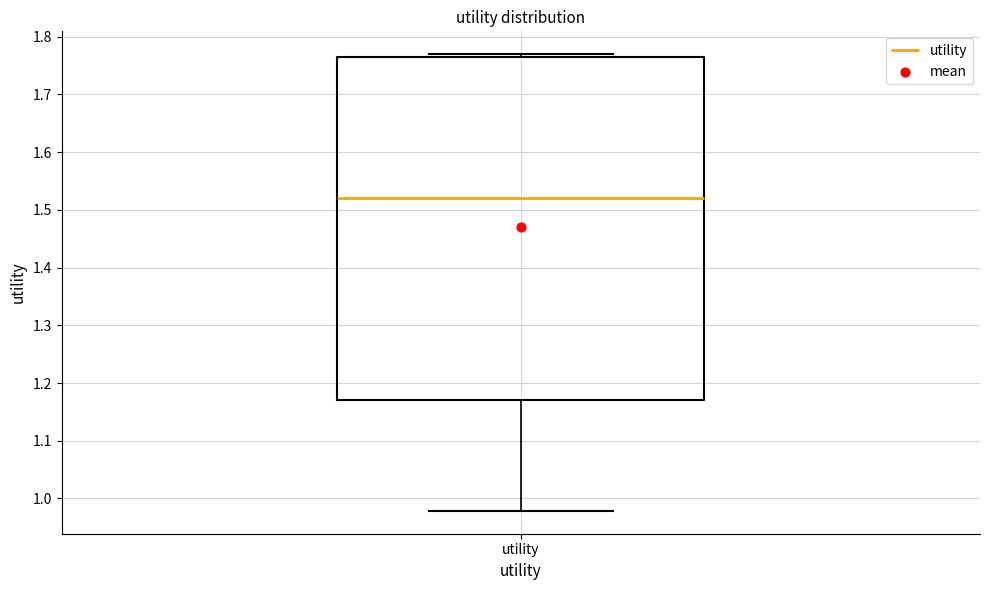

Where is the lower edge of the box for utility on the y-axis? The values are not printed on the chart, so give them approximately, as read against the axis.

1.17